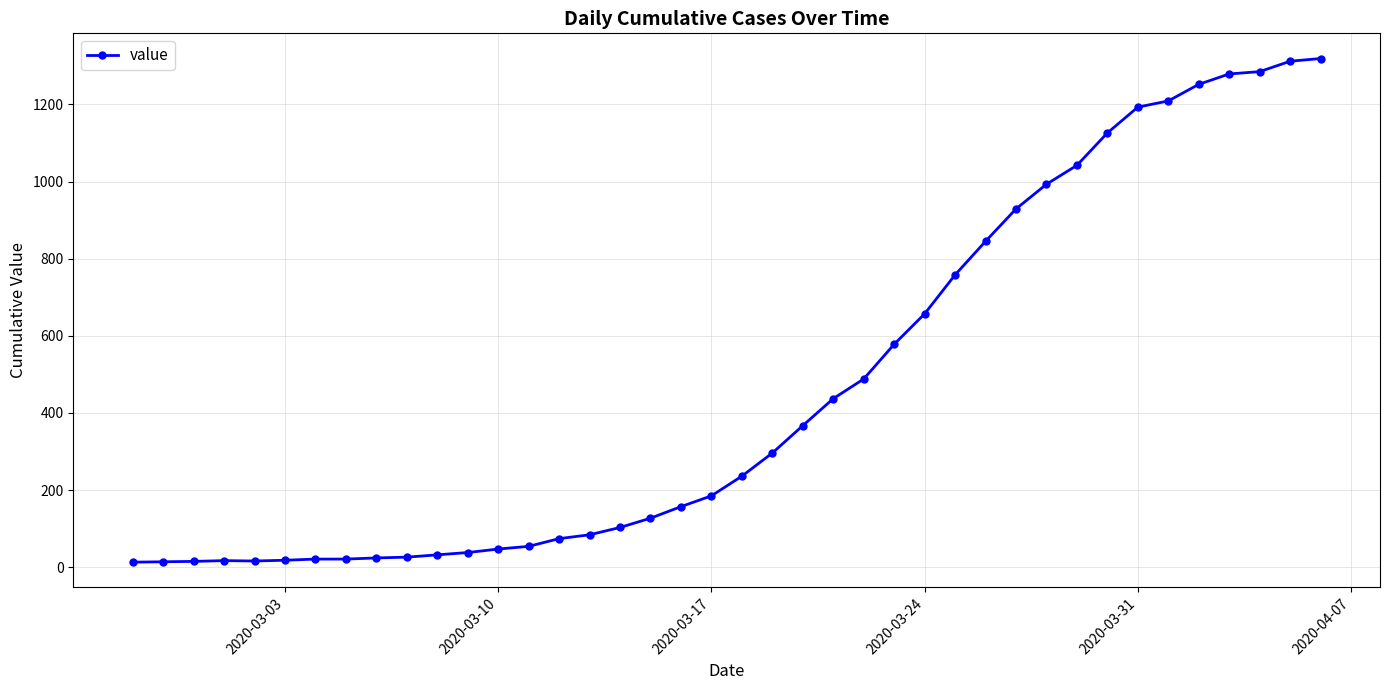

What is the difference between the second highest and minimum values?

1299